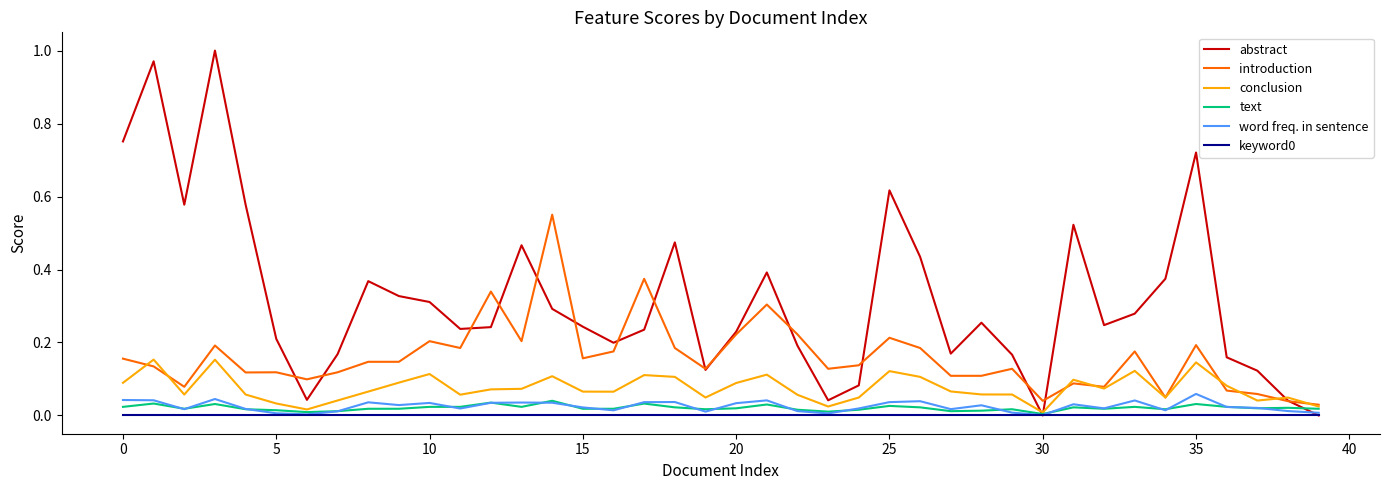

Which series has the widest spread of values?

abstract